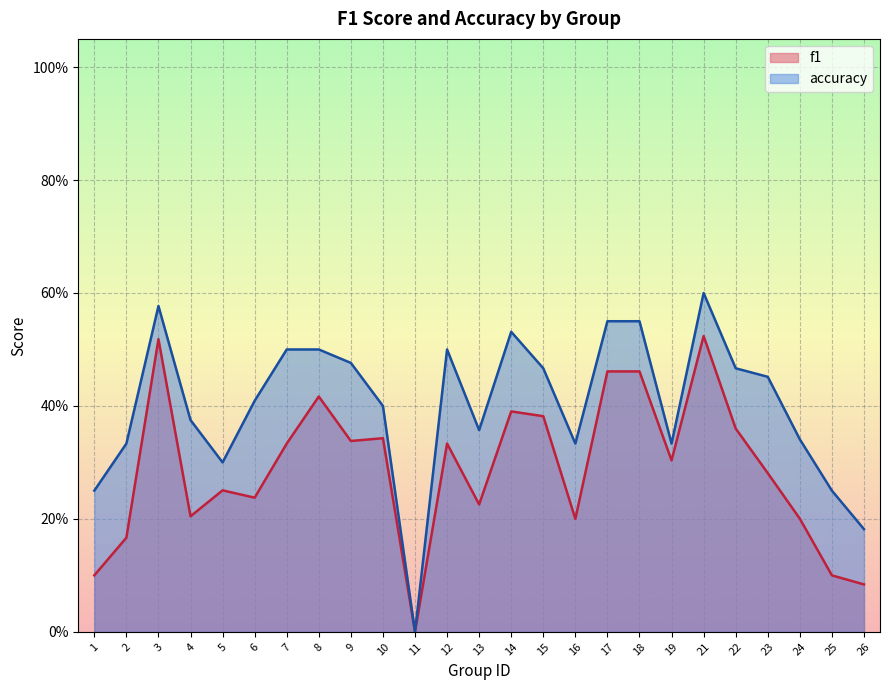

Which category has the highest value across all series?

21